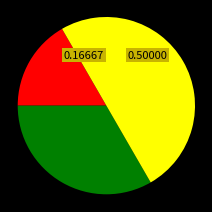

Count the number of slices in the pie.

3